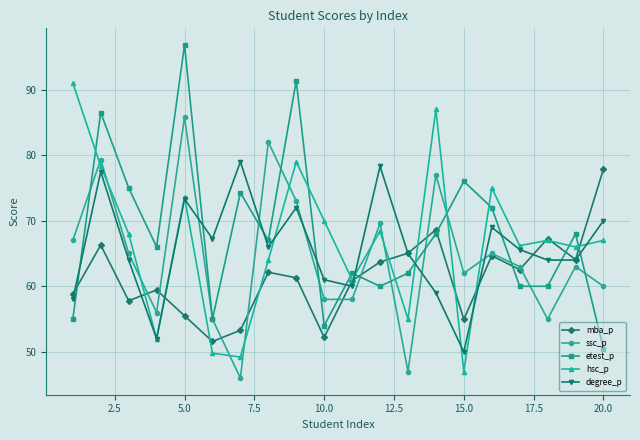

What is the minimum value for etest_p?

50.5